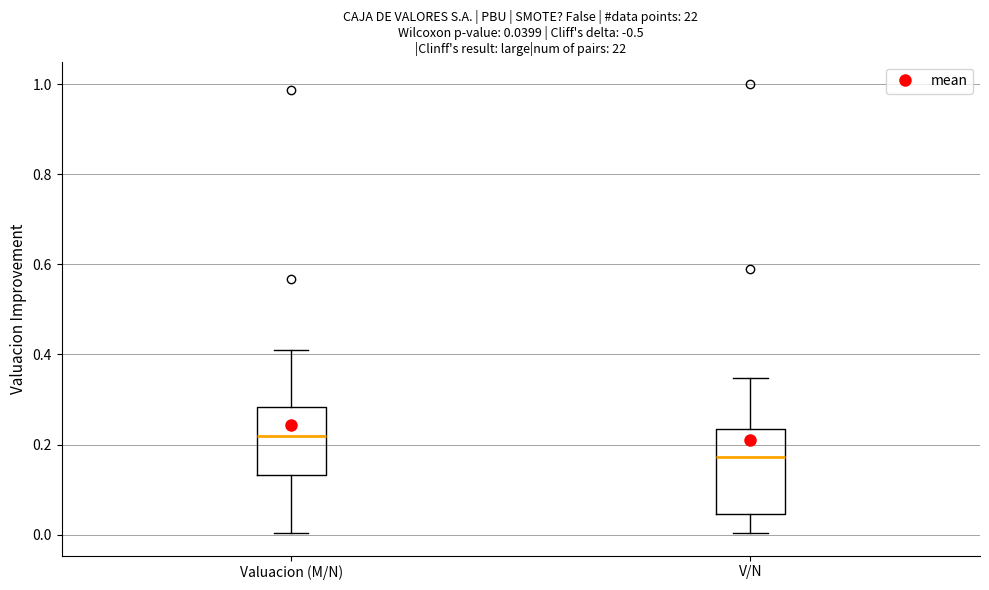

Which box is the tallest, from its lower edge to its upper edge?

V/N